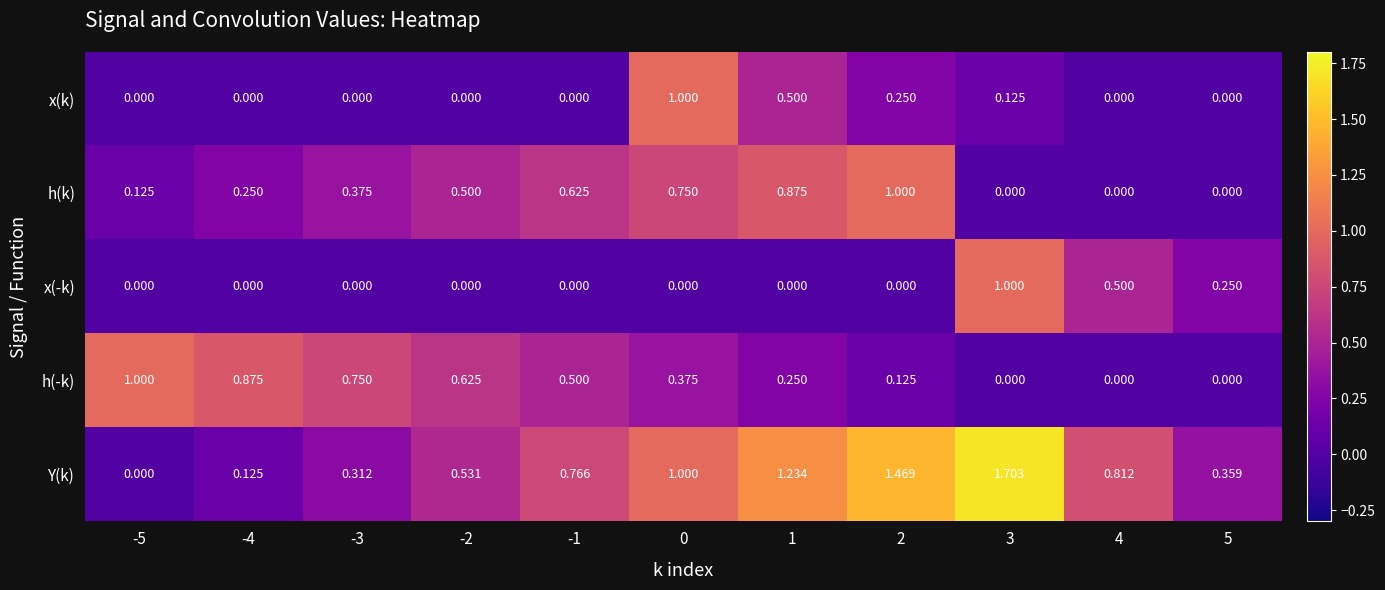

How many series are shown in this chart?

5